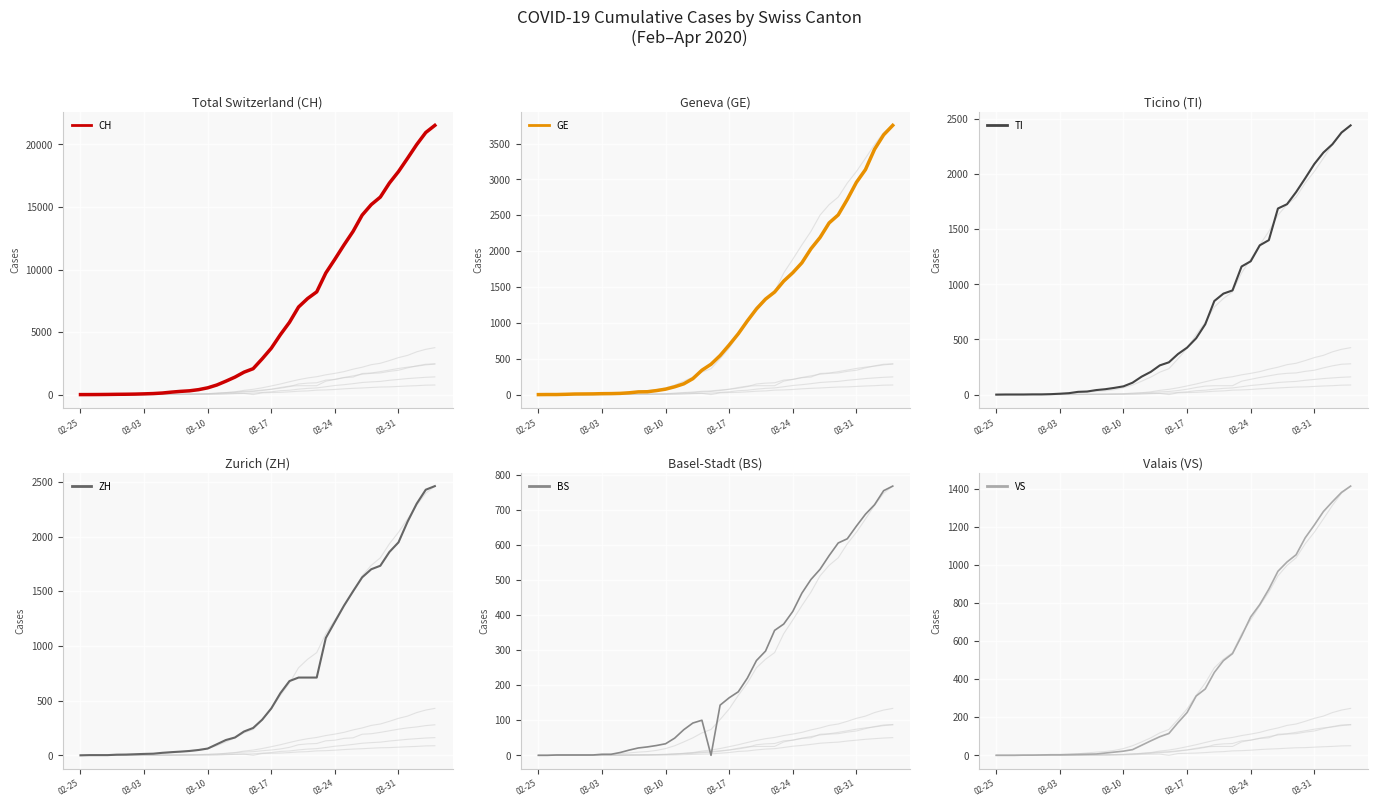

At how many categories does at least one series exceed 10170?

12